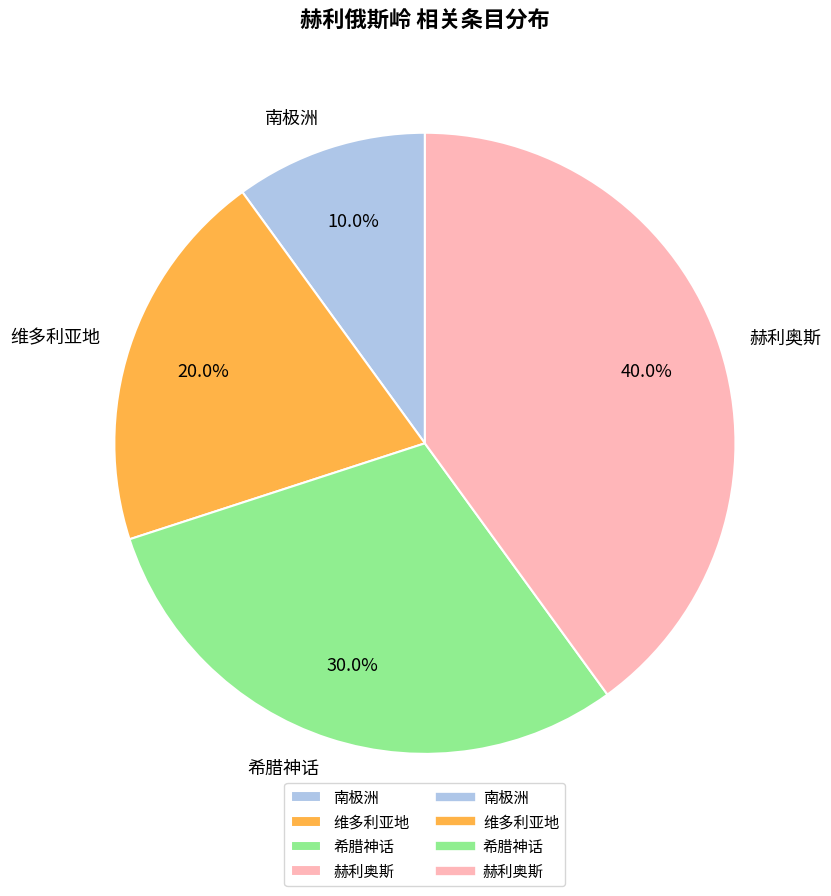

Which has a higher value, 希腊神话 or 南极洲?

希腊神话